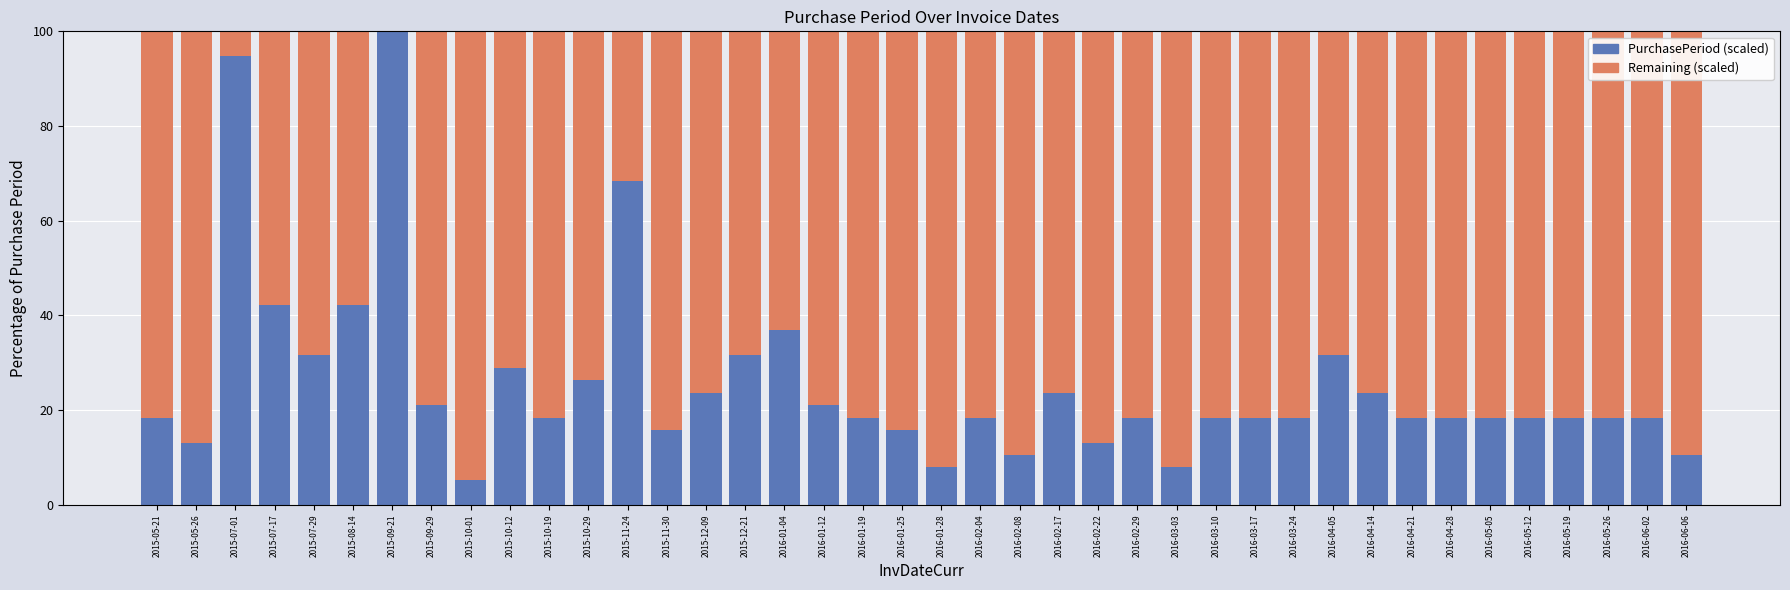

What is the approximate value of PurchasePeriod (scaled) at 2015-11-30?

15.8